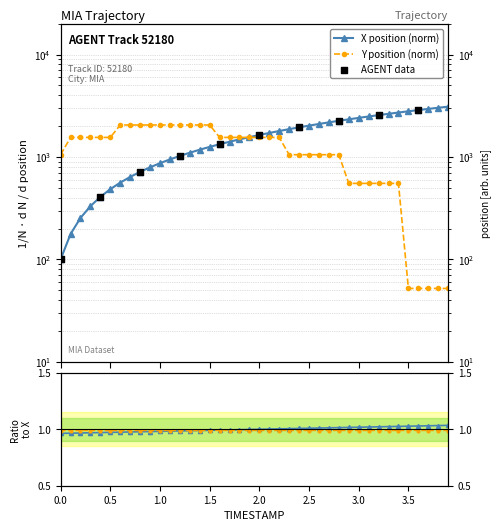

At which category is the sum across all series the highest?

1.5